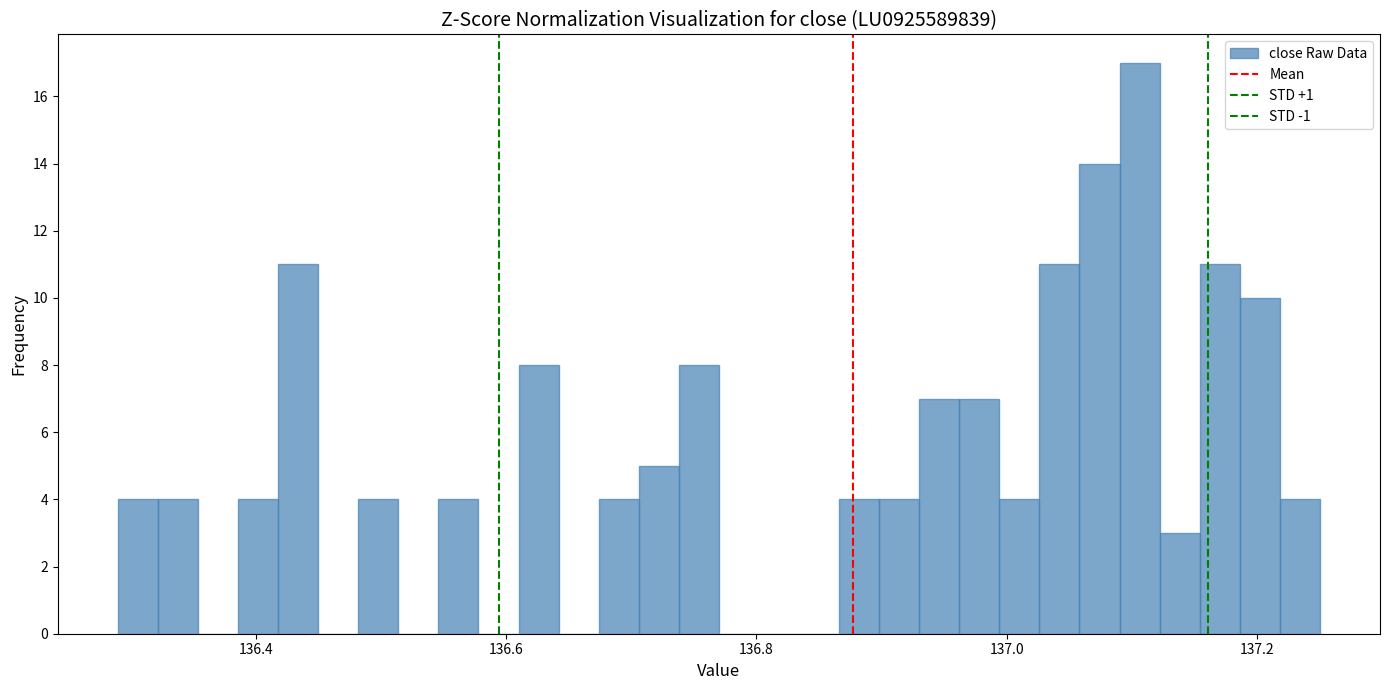

Read against the x-axis, roughly where is the centre of the tallest bar?

137.10